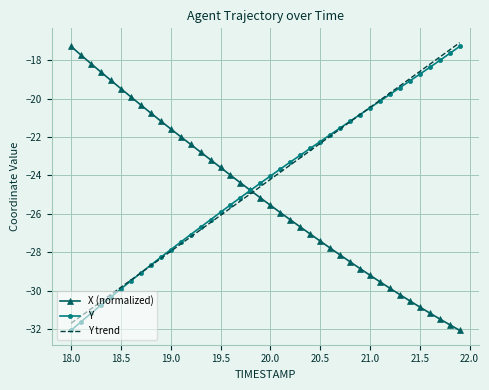

What is the sum of all Y values?

-975.8